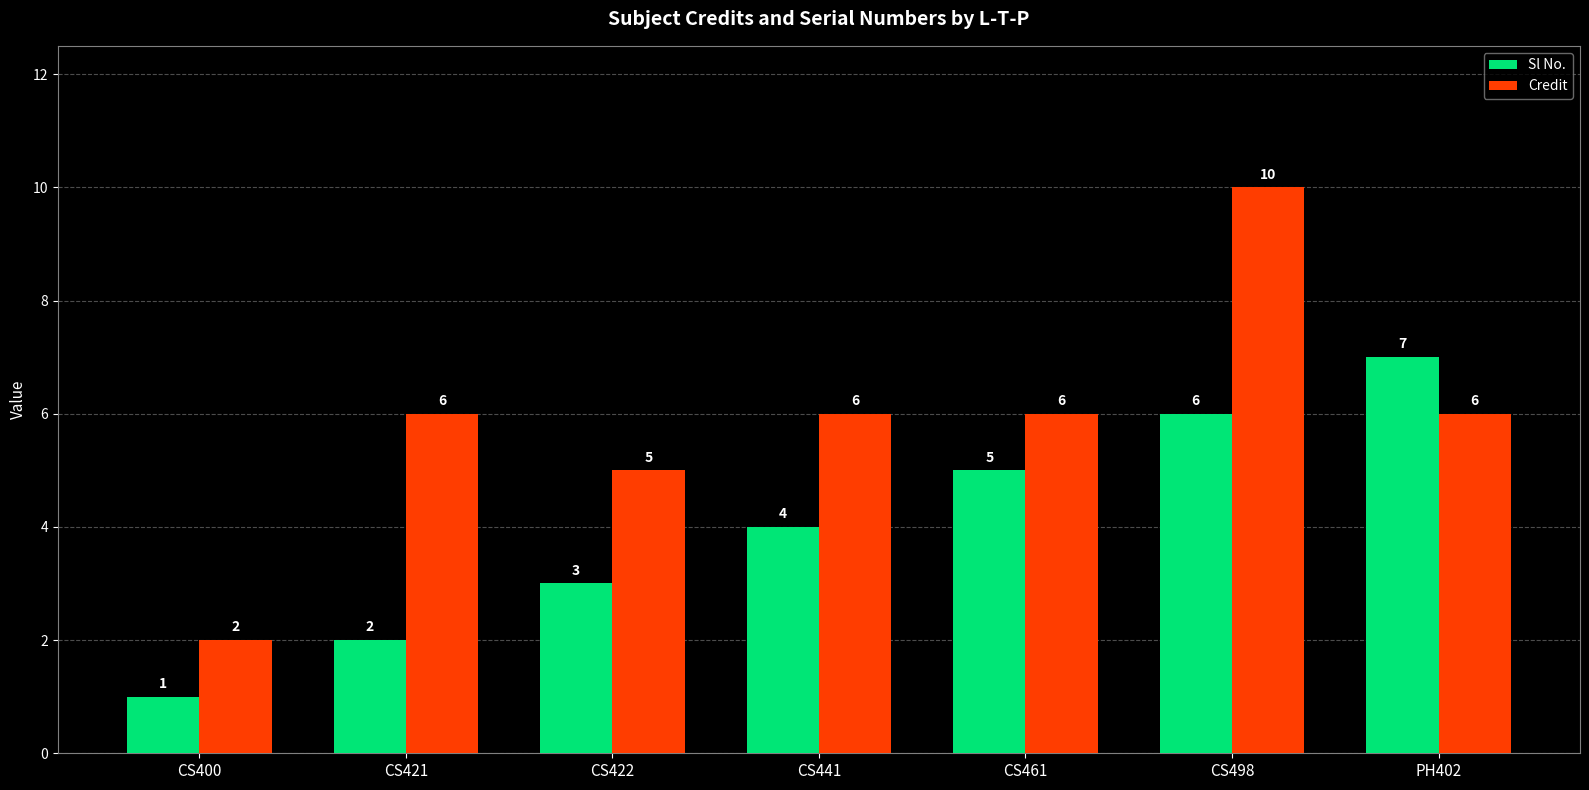

What is the minimum value for Credit?

2